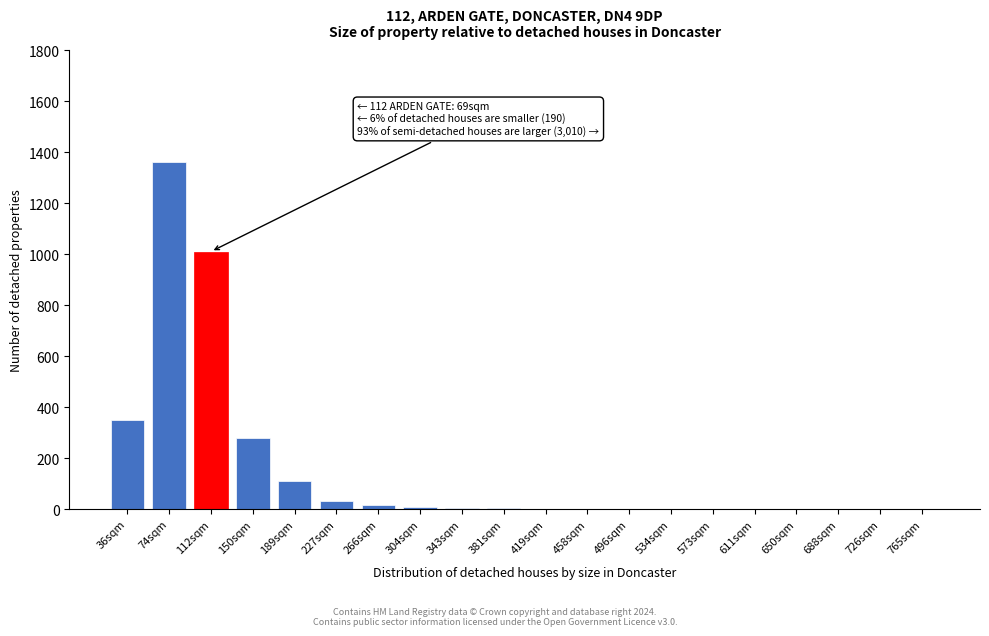

Which label corresponds to the largest value in the chart?

74sqm